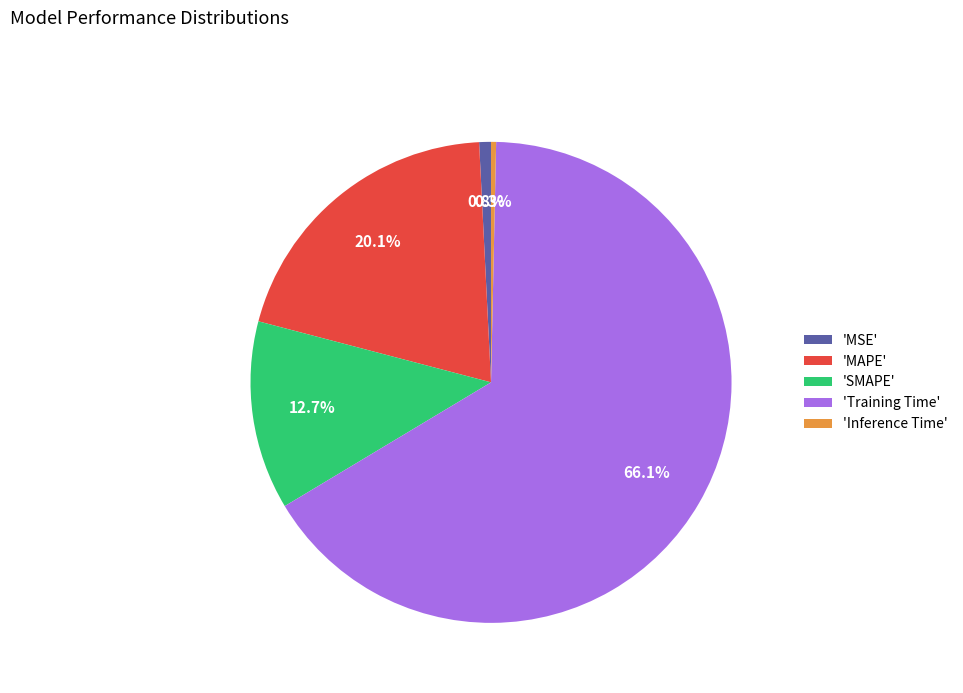

Combined, what portion of the pie is 'Inference Time' and 'Training Time'?

66.4%